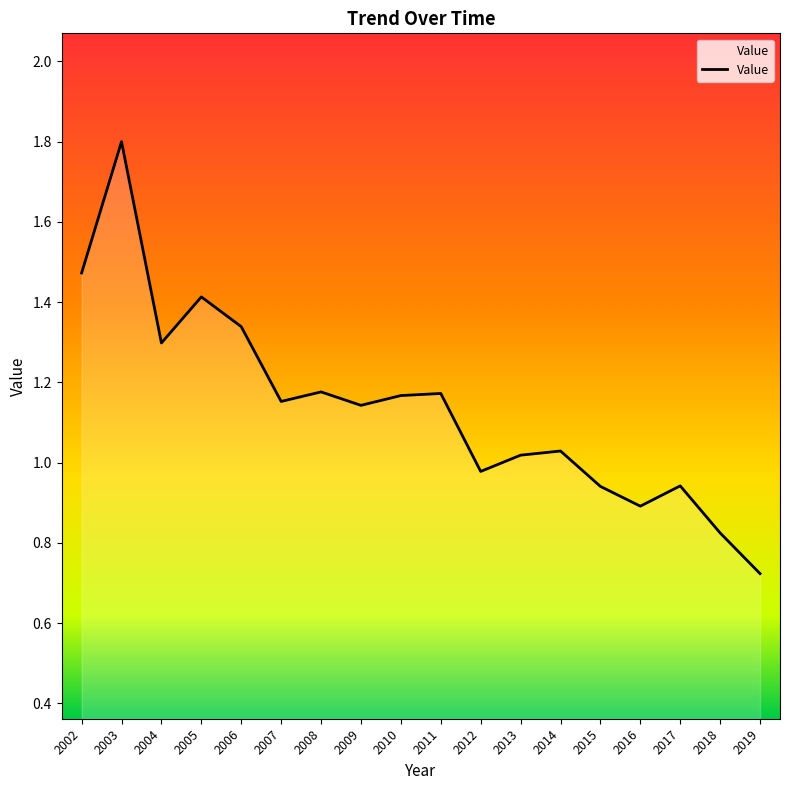

Which has a higher value, 2002 or 2006?

2002